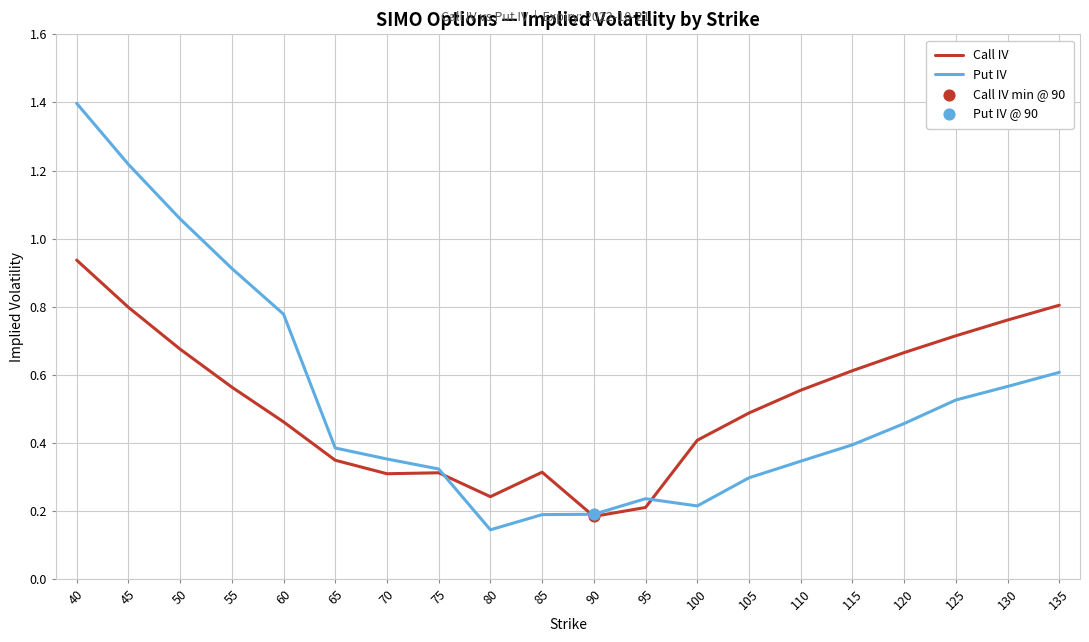

Which category has the lowest value across all series?

80